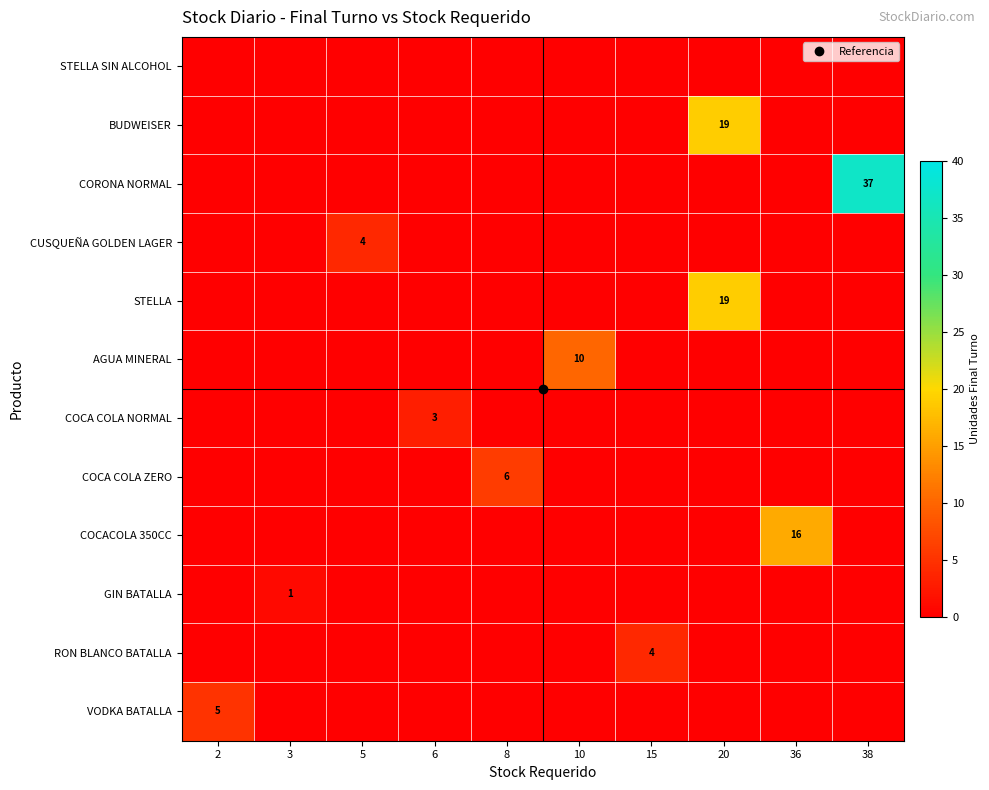

The COCA COLA NORMAL series shows 0 at 10. True or false?

True